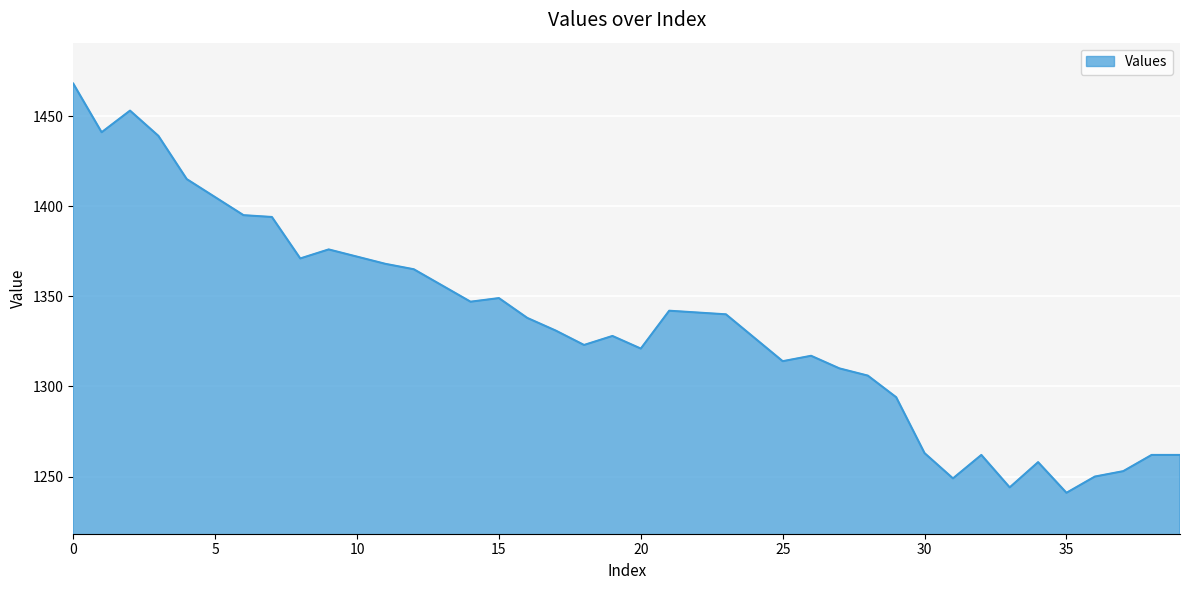

What is the difference between the maximum and minimum values?

227